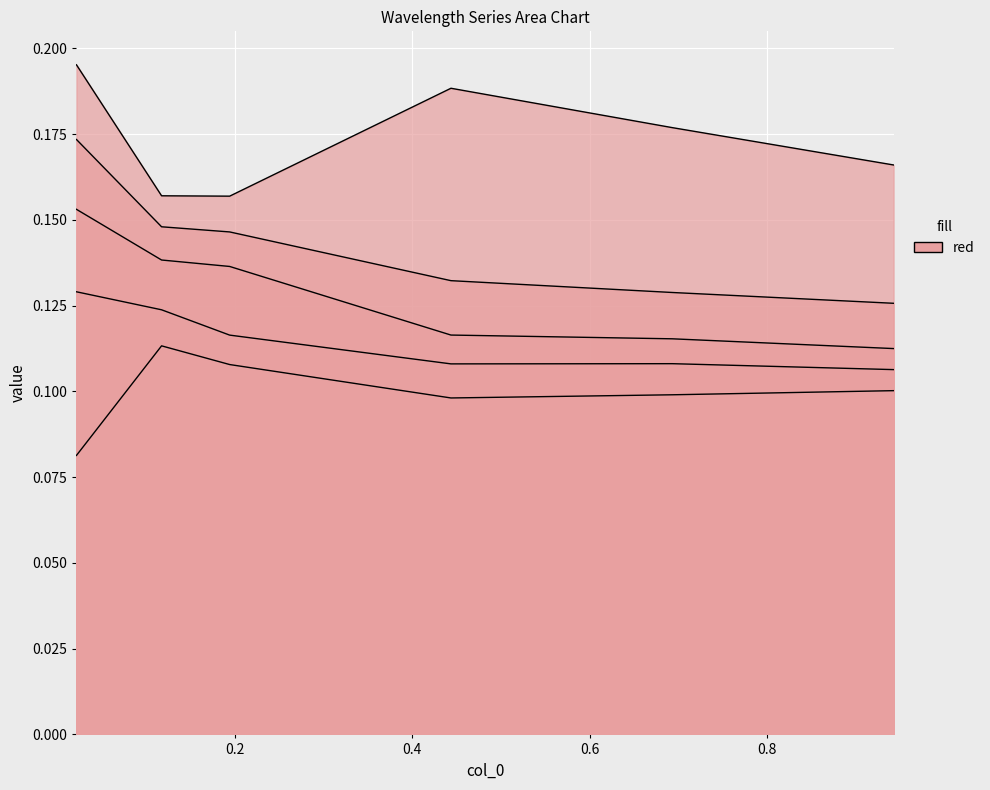

True or false: 5200 and 5100 intersect in this chart.

False